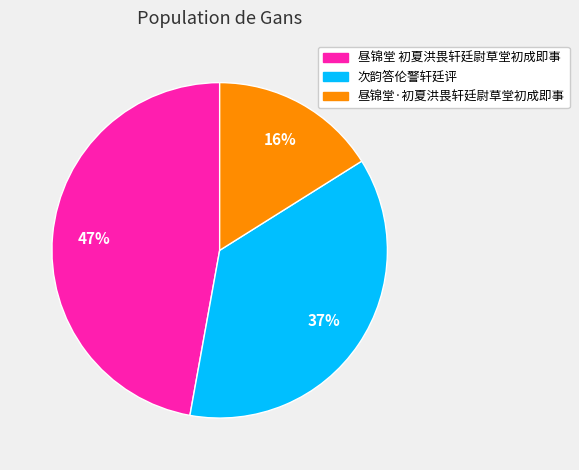

Do 次韵答伦警轩廷评 and 昼锦堂·初夏洪畏轩廷尉草堂初成即事 together represent more than half of the pie?

Yes